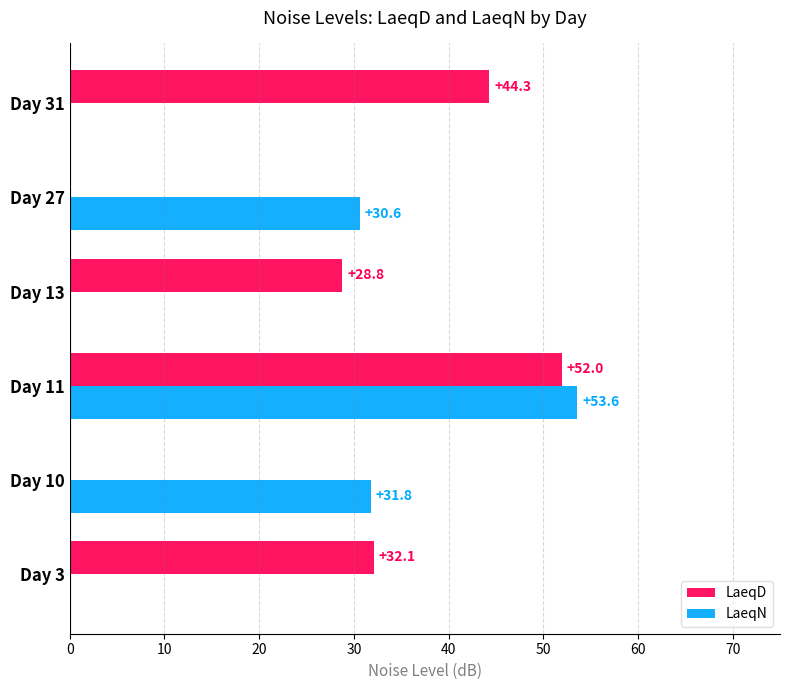

At which category is the sum across all series the highest?

Day 11